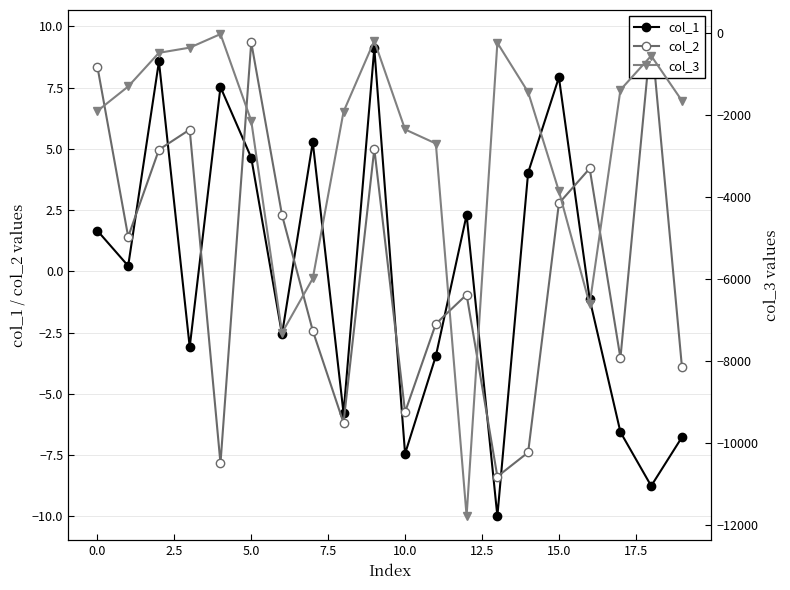

How many interior local peaks does the col_1 series have?

6